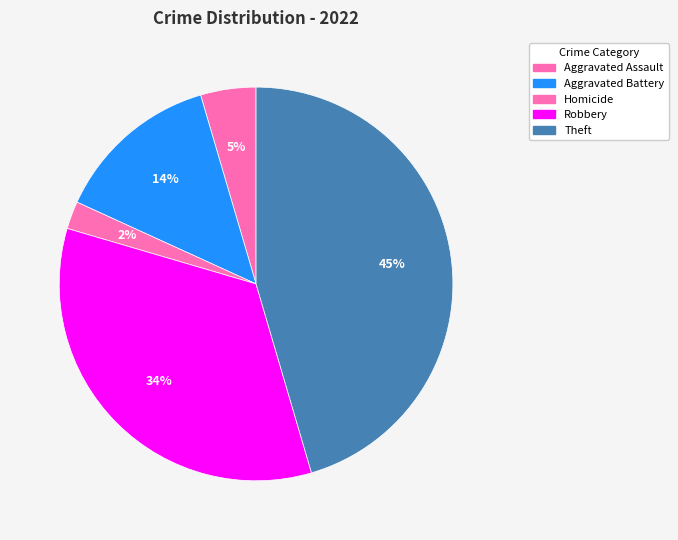

Rank the categories by value from highest to lowest.

Theft, Robbery, Aggravated Battery, Aggravated Assault, Homicide